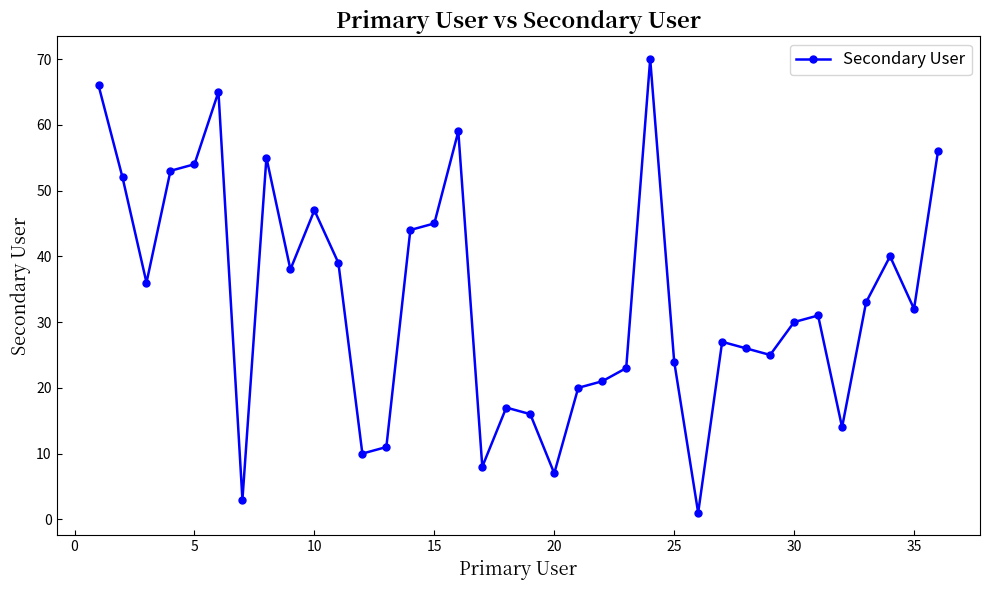

What is the difference between the second highest and minimum values?

65